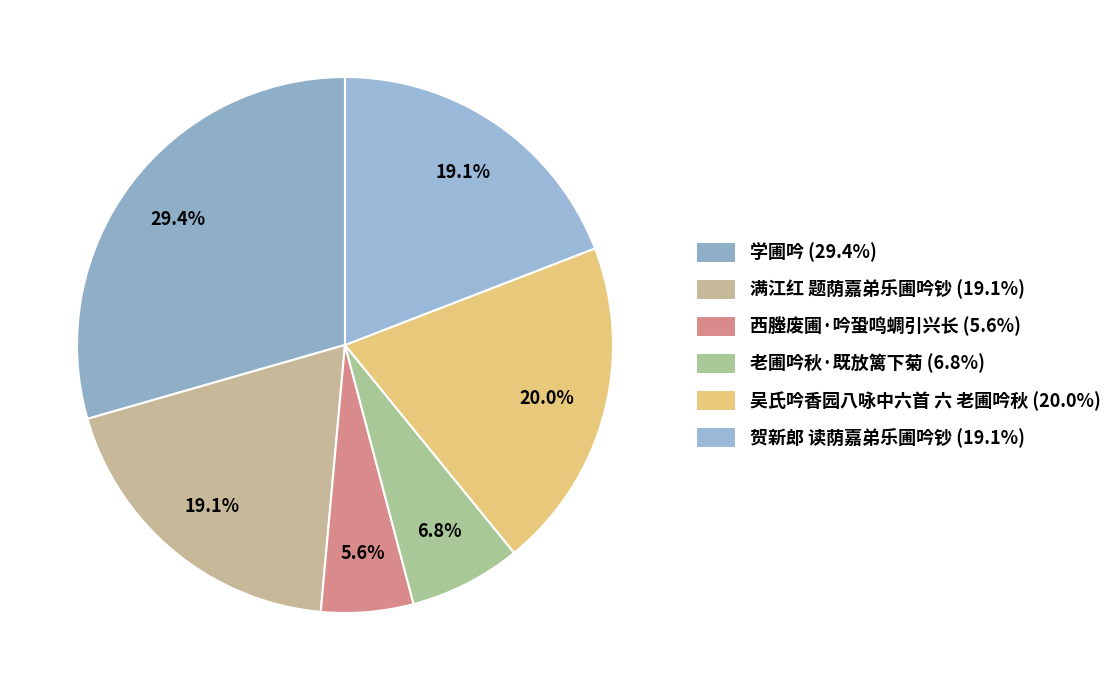

Count the number of slices in the pie.

6